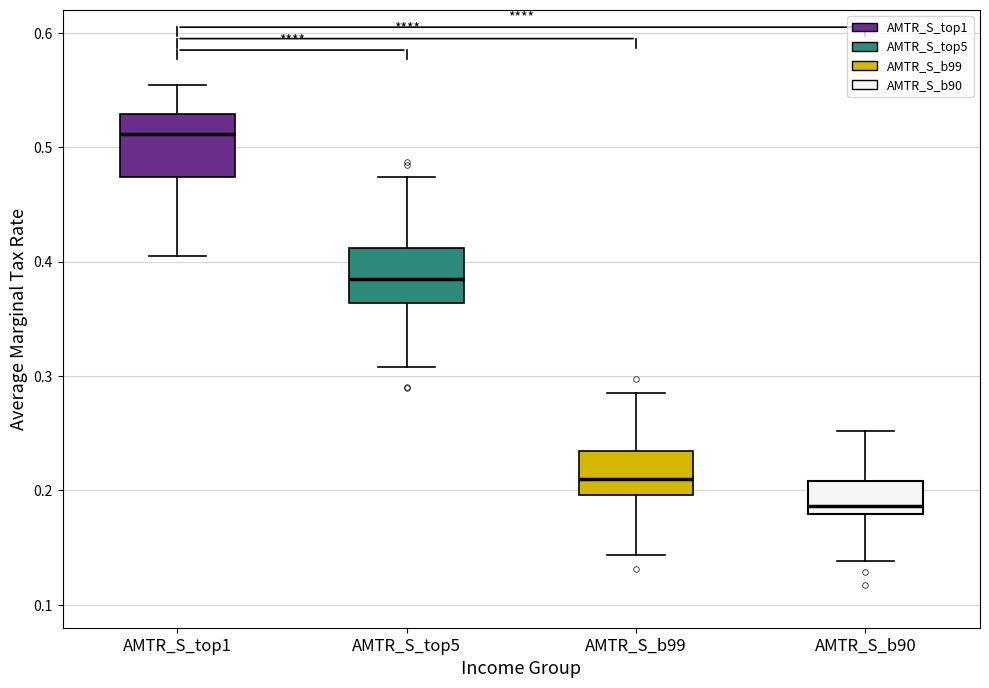

Which box has the lowest median line?

AMTR_S_b90